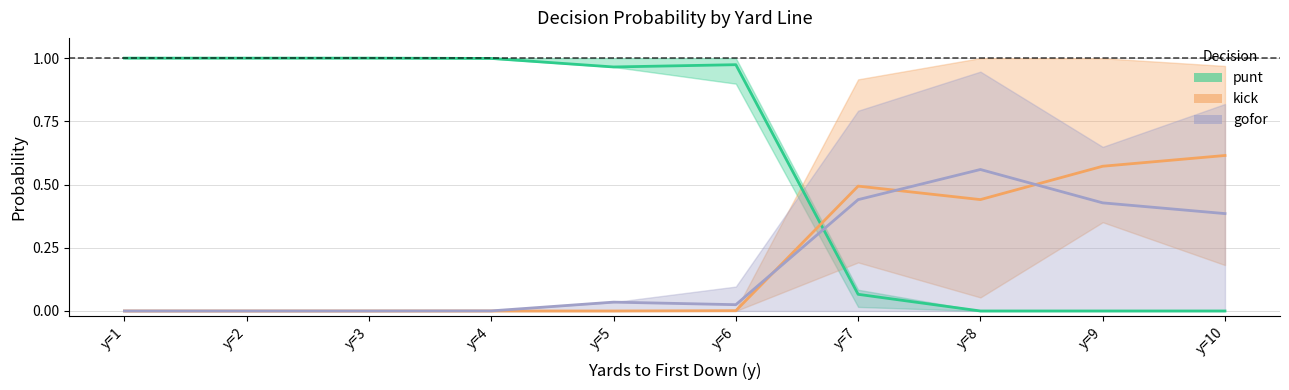

How many interior local peaks does the punt series have?

1